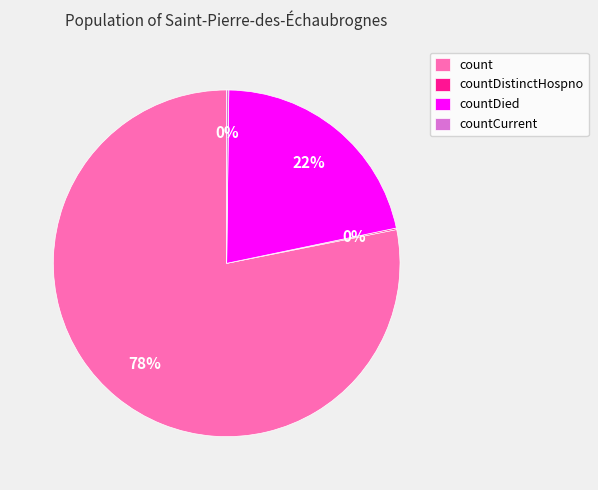

To the nearest percent, what portion does countDied represent?

22%